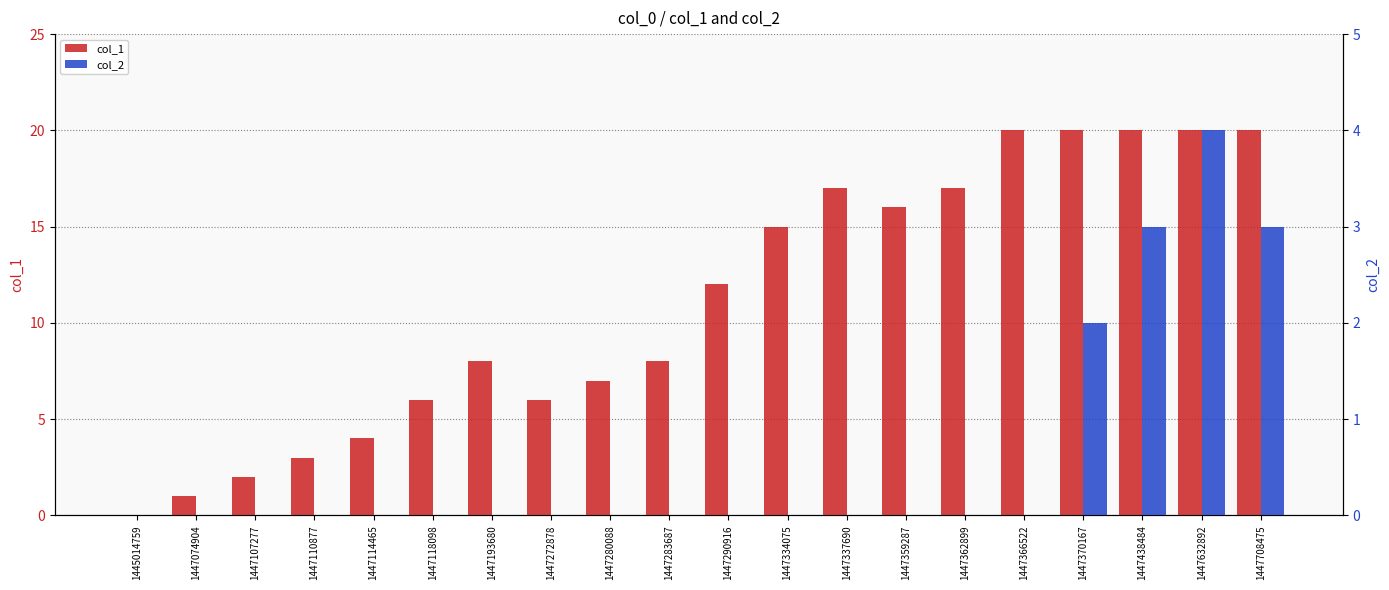

How many categories are shown in the chart?

20